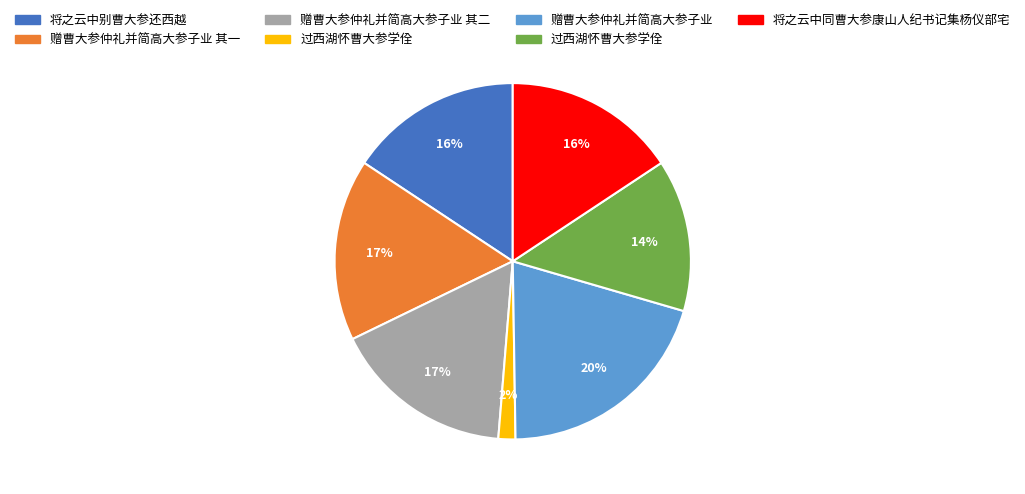

Is there a majority slice in this chart?

No